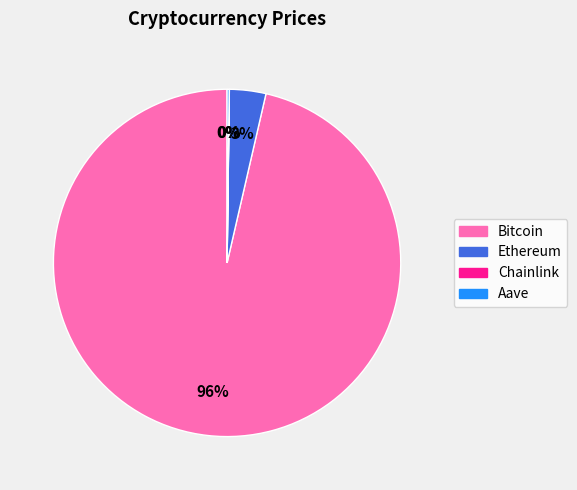

To the nearest percent, what is the average slice percentage?

25%